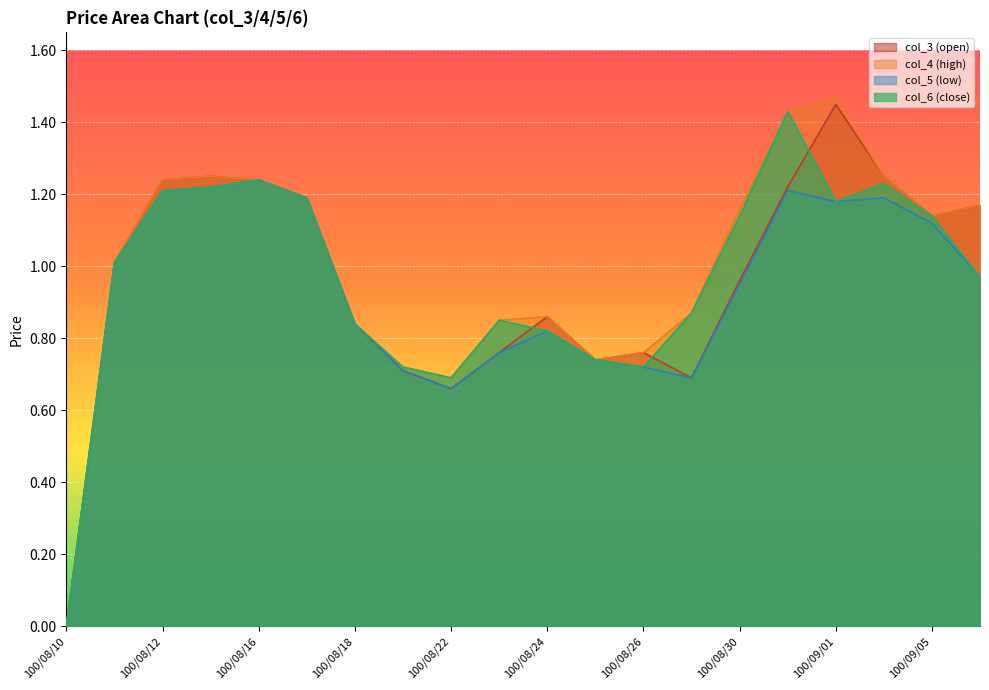

At which label is col_5 (low) closest to 0?

100/08/10